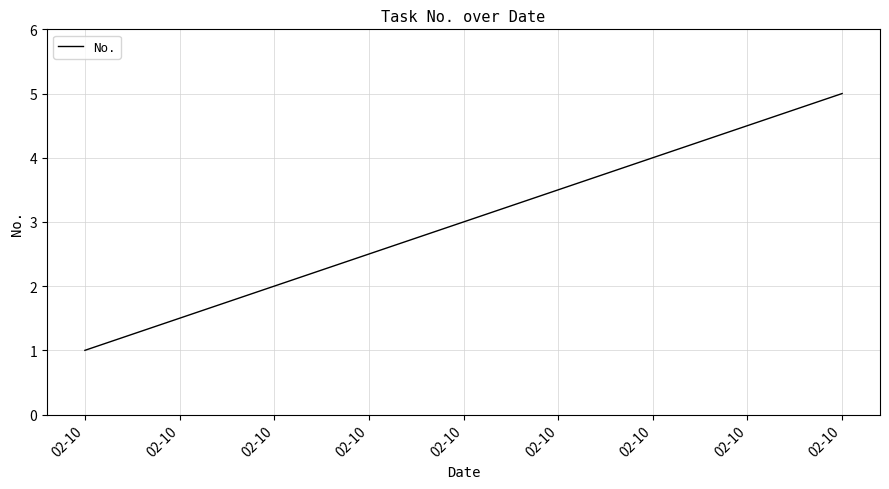

Reading right to left, what are all the values shown in this chart?

5	4	3	2	1